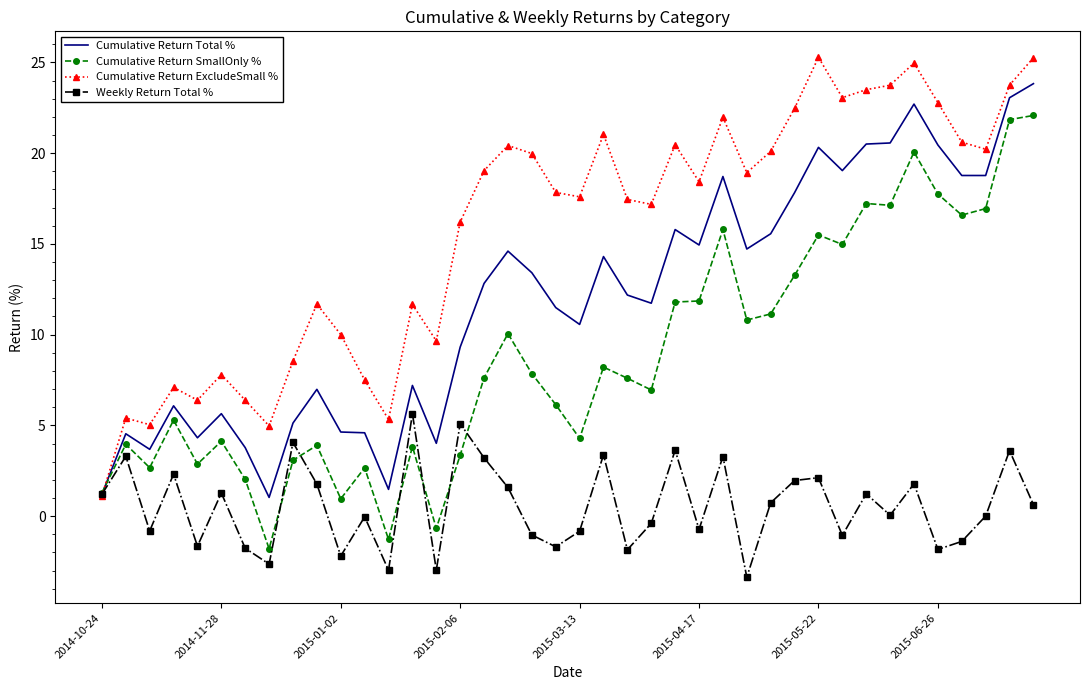

List the series in order of their peak value, highest first.

Cumulative Return ExcludeSmall %, Cumulative Return Total %, Cumulative Return SmallOnly %, Weekly Return Total %